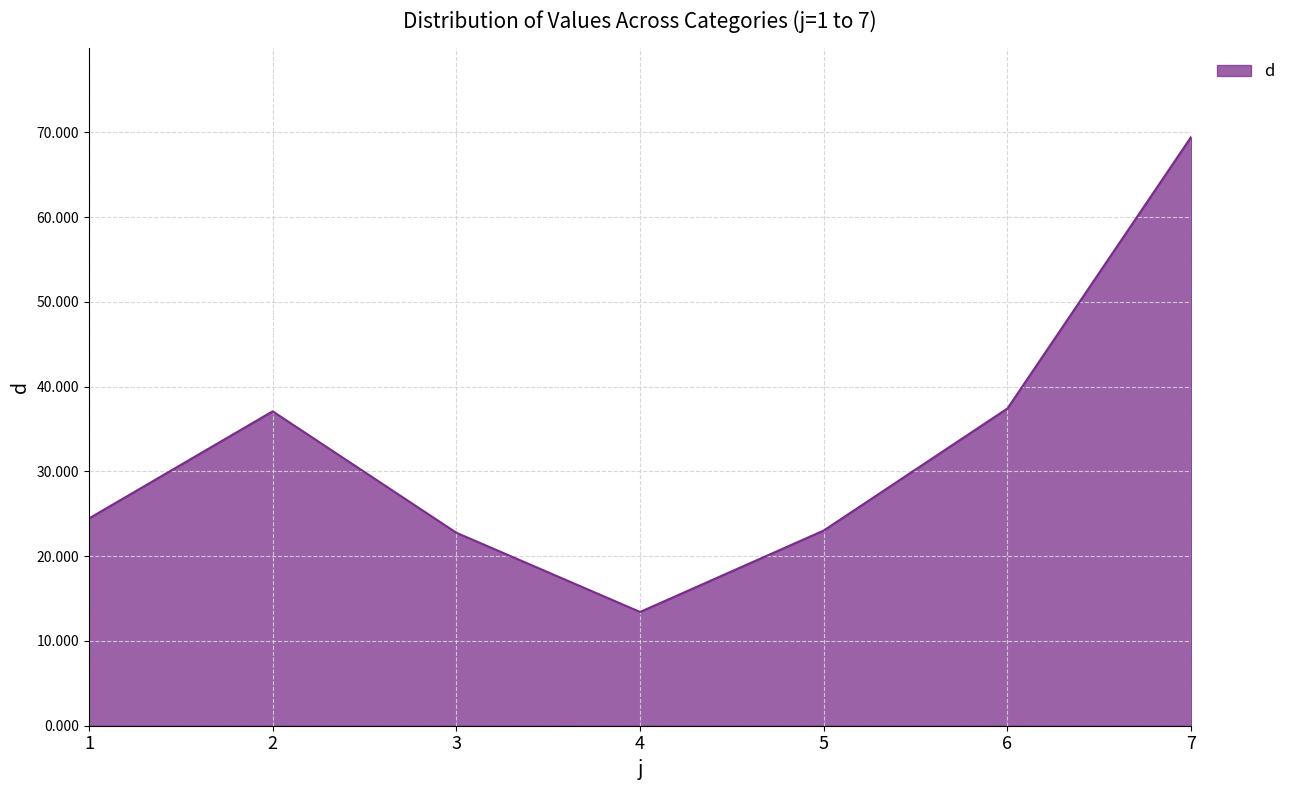

Approximately how many times larger is the value at 5 compared to 2?

0.6